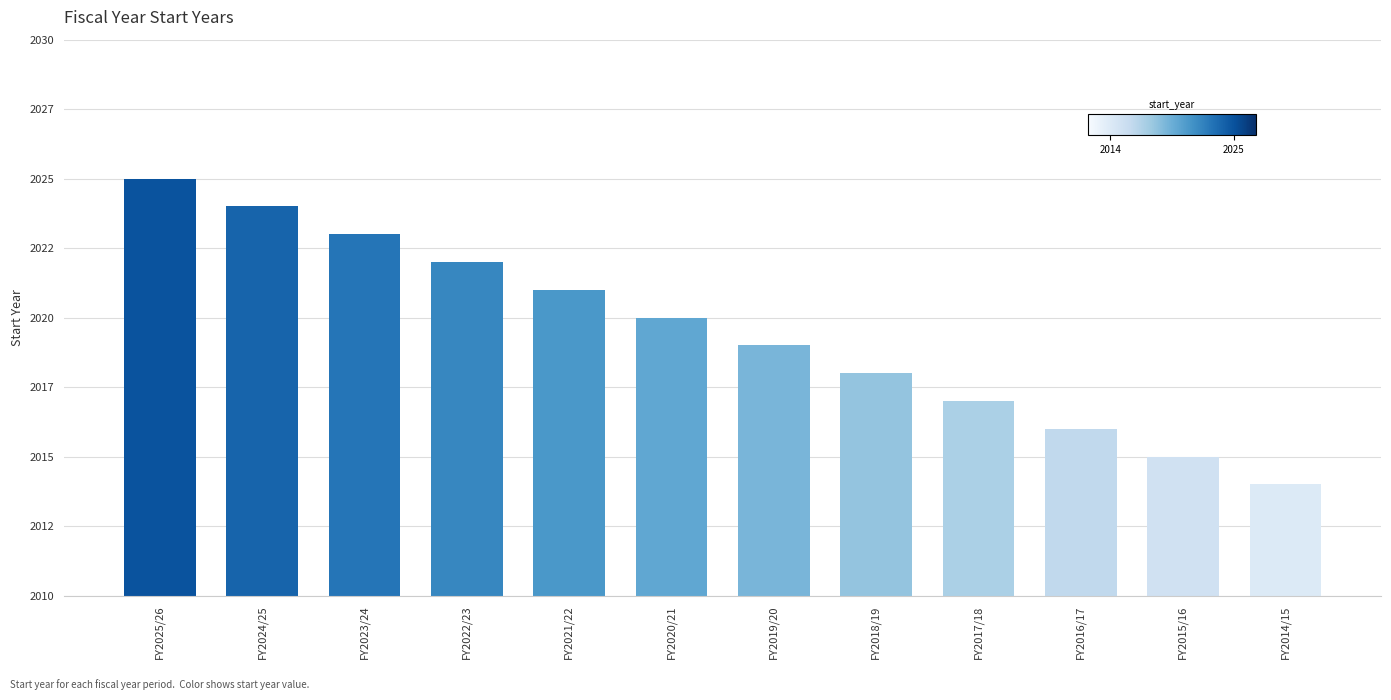

What is the minimum value shown in the chart?

2014